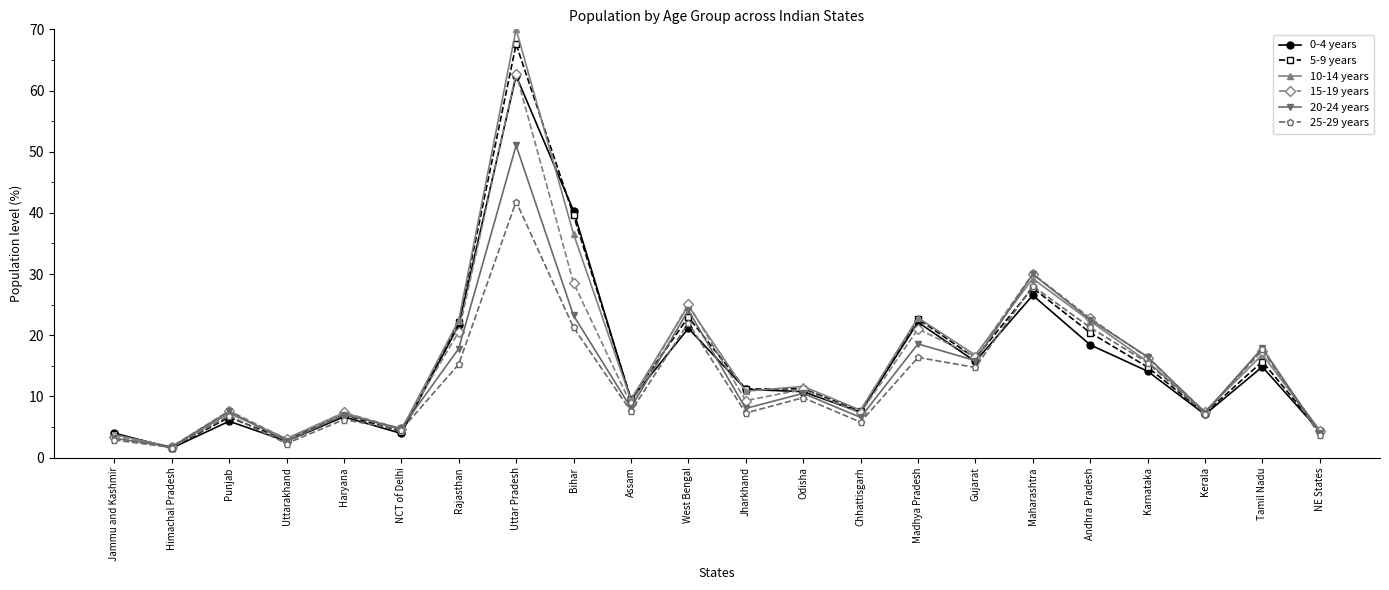

What is the label of the 20th point from the left?

Kerala